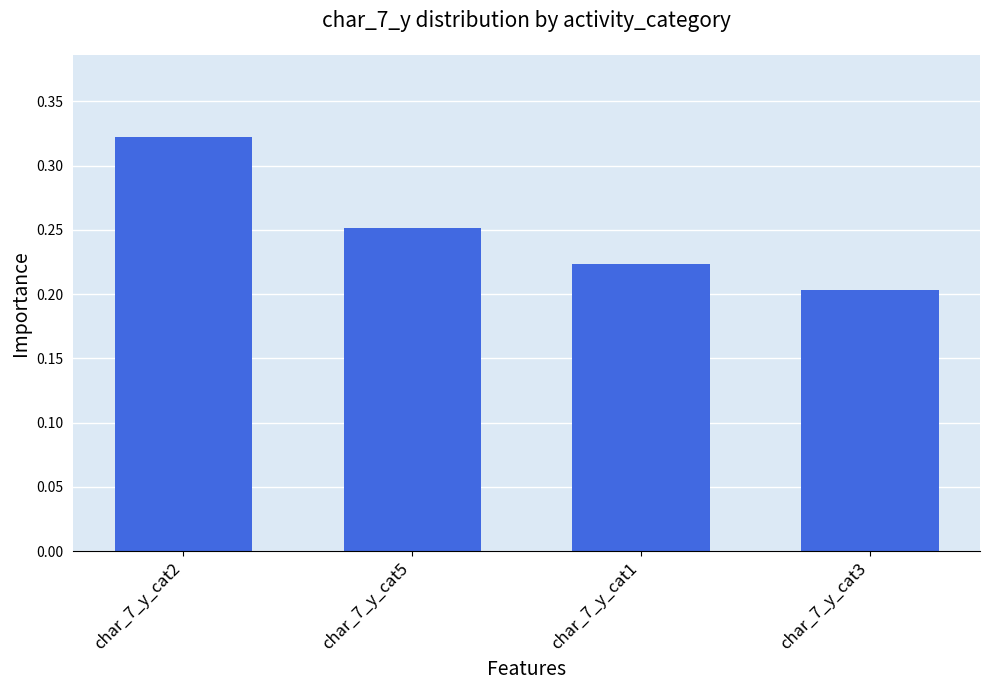

What is the sum of the values at char_7_y_cat5 and char_7_y_cat1?

0.5